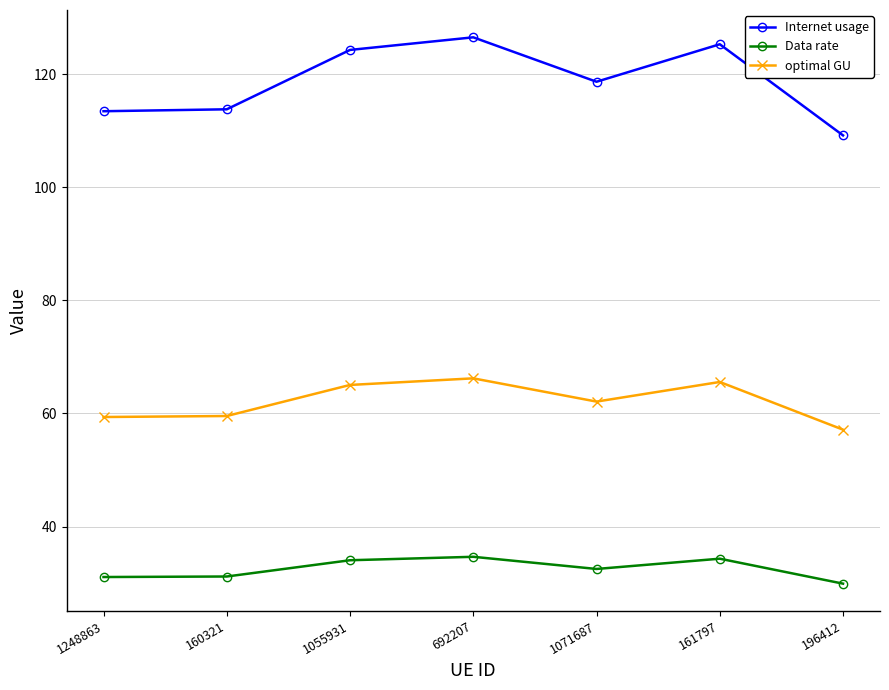

How many interior local peaks does the Internet usage series have?

2